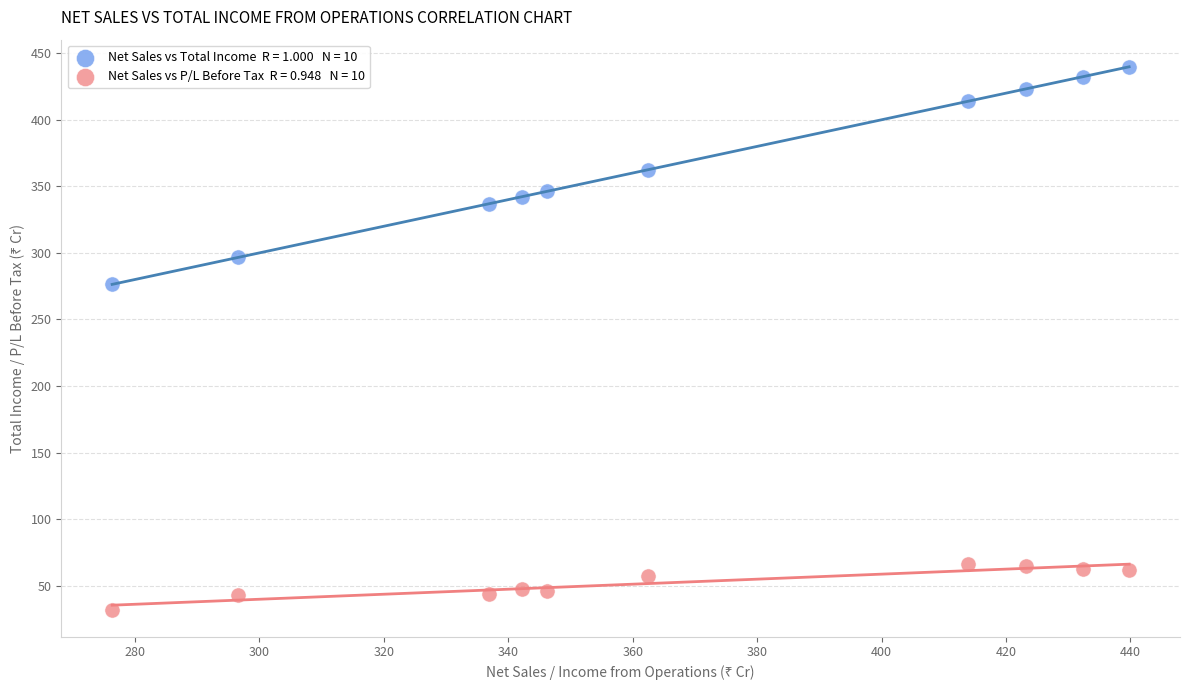

Across all data points, what is the range of Y values (max minus min)?

407.7